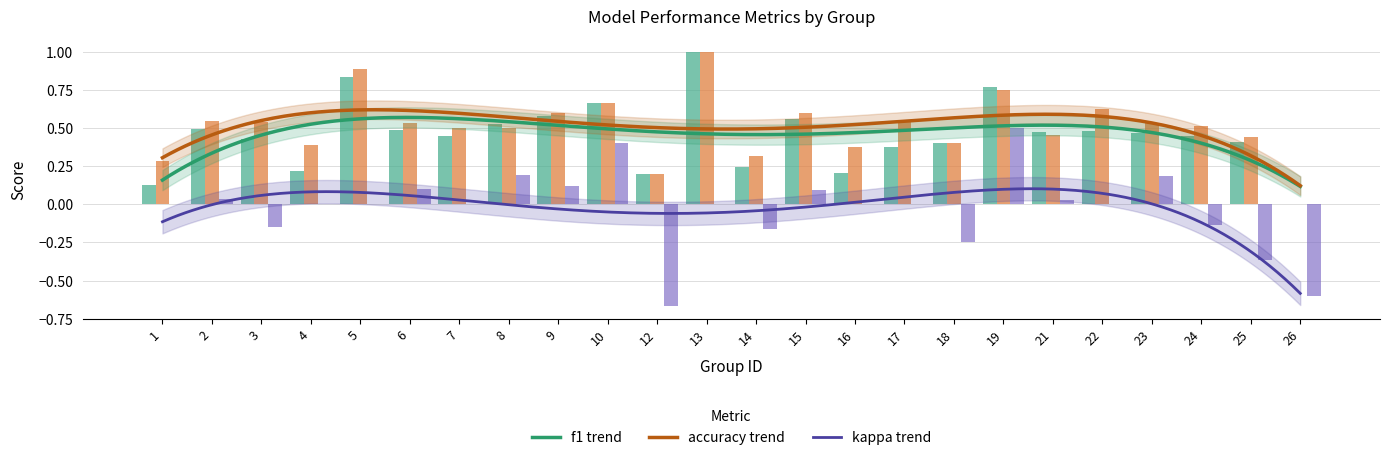

Count the number of categories in the chart.

24